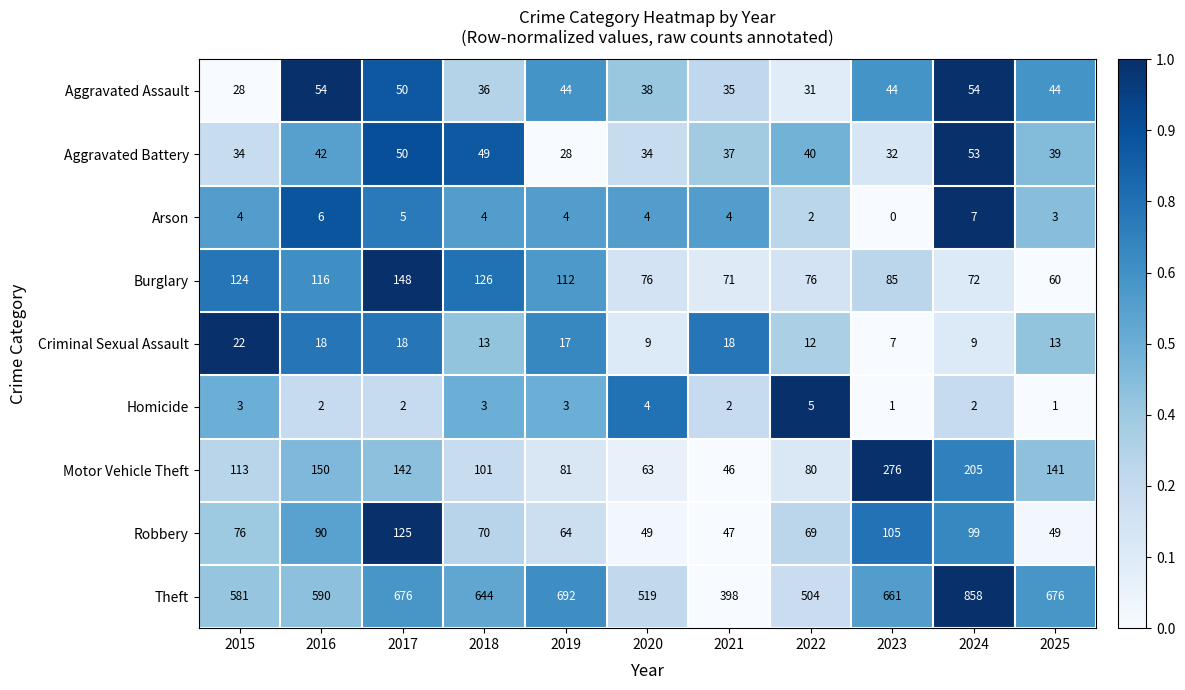

What is the lowest value of the Criminal Sexual Assault series?

7